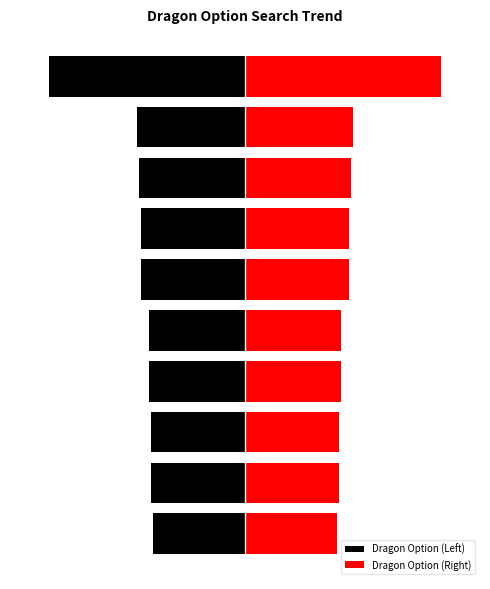

Between 2 and 4, which series saw the biggest shift?

Dragon Option (Left)